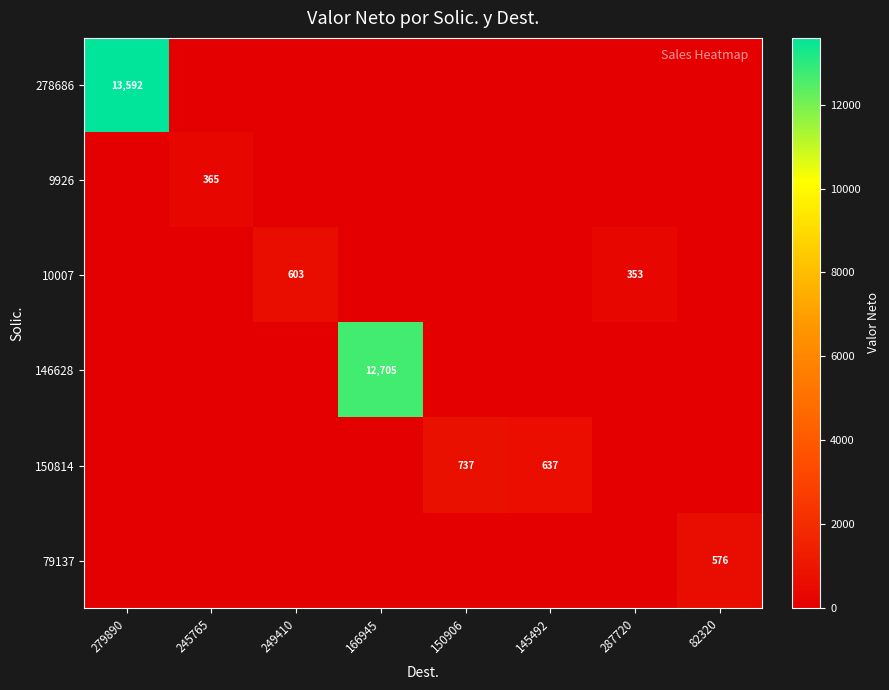

Count the number of categories in the chart.

8